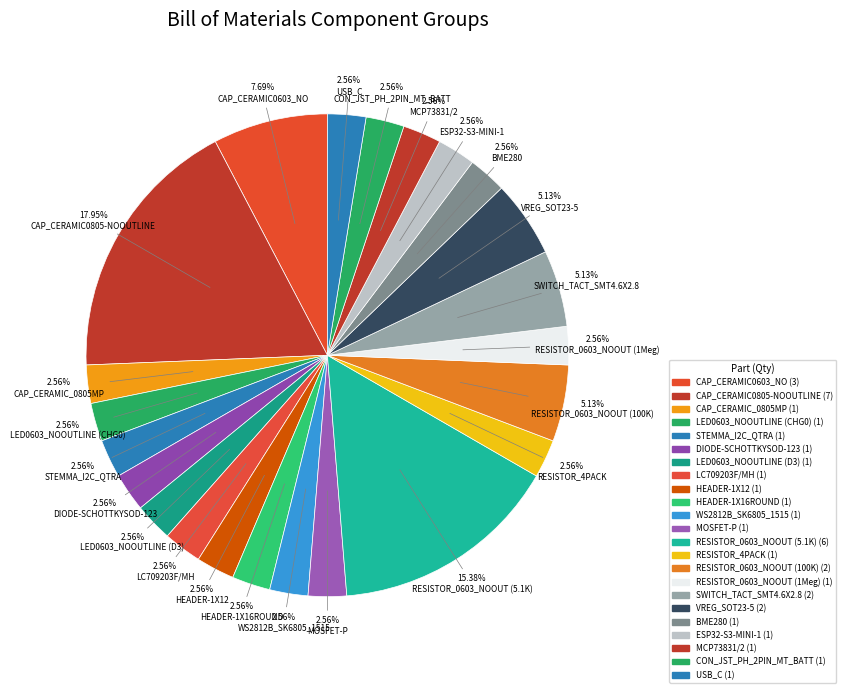

Which has a higher value, RESISTOR_0603_NOOUT (100K) or BME280?

RESISTOR_0603_NOOUT (100K)